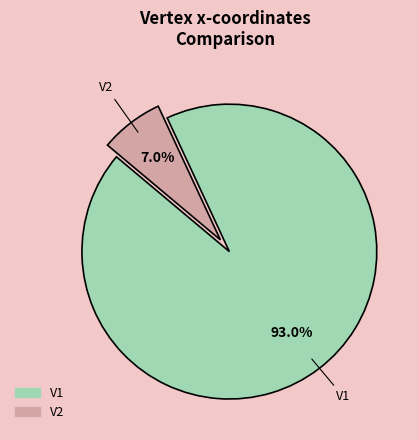

Is the sum of V1 and V2 greater than half?

Yes